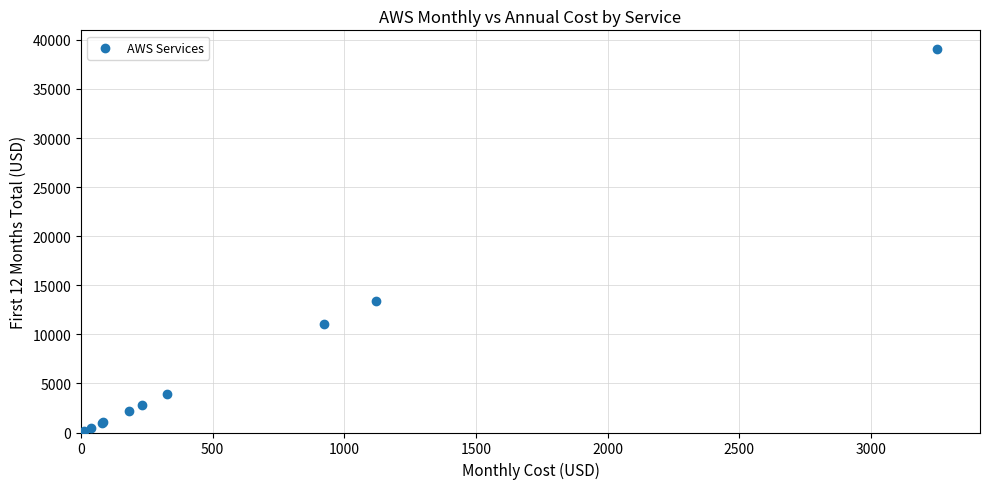

What Y value in the scatter plot is closest to 19510?

13425.6